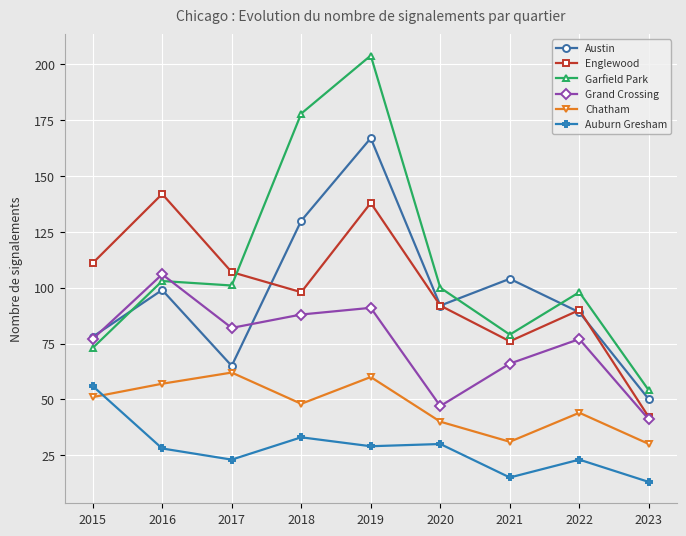

What is the difference between the maximum and second lowest values in the Chatham series?

31